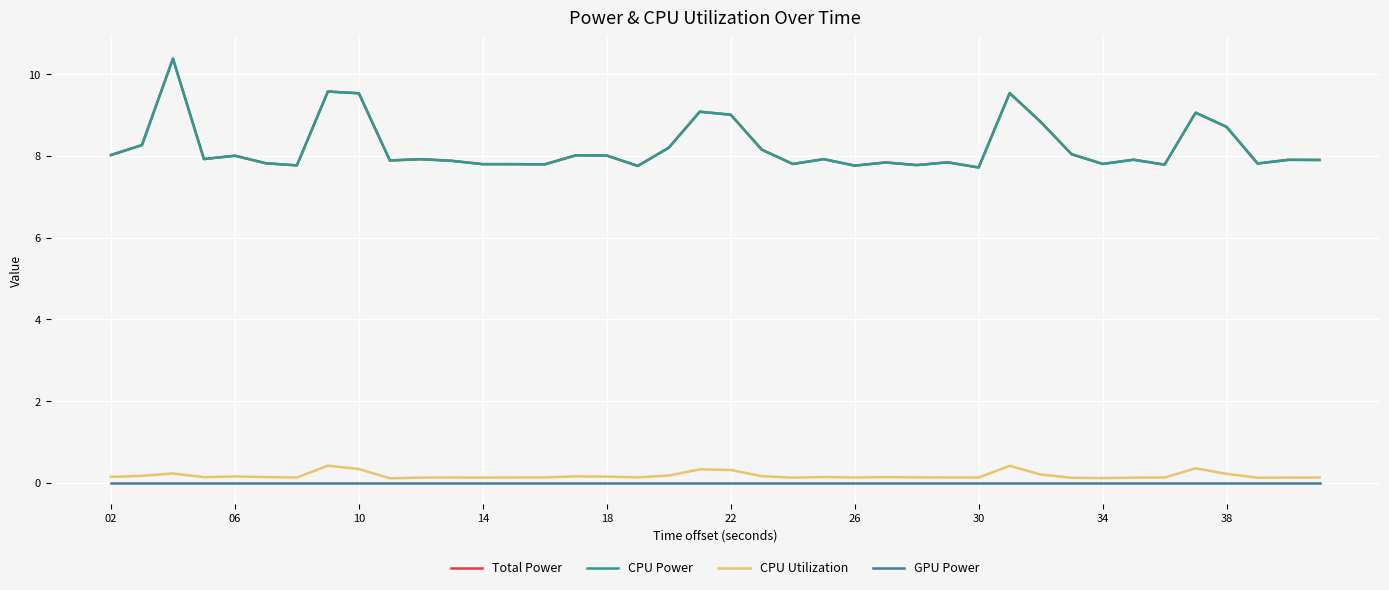

How many lines are shown in the chart?

4